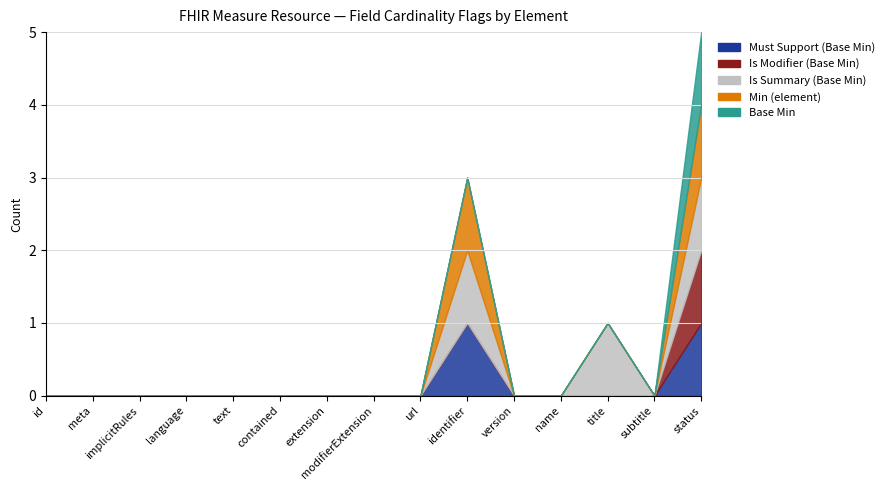

Is it true that Is Modifier (Base Min) equals 1 at Measure.extension?

False